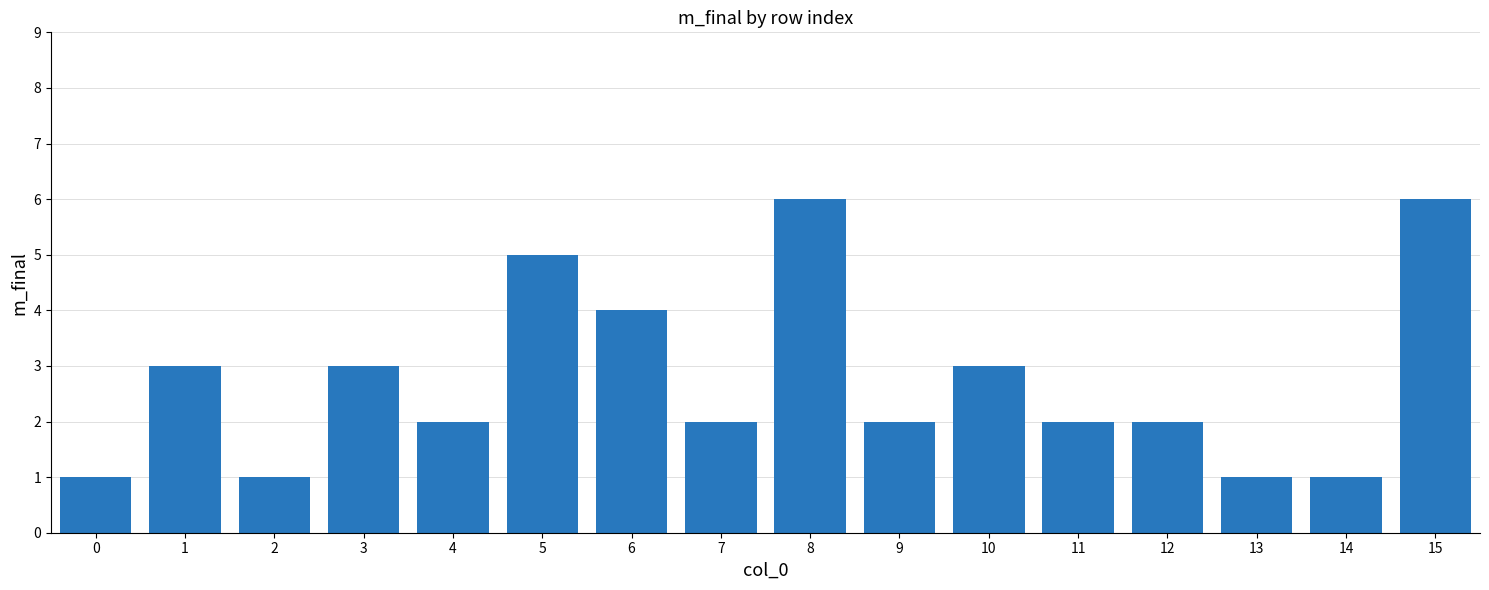

What is the sum of the values at 12 and 0?

3